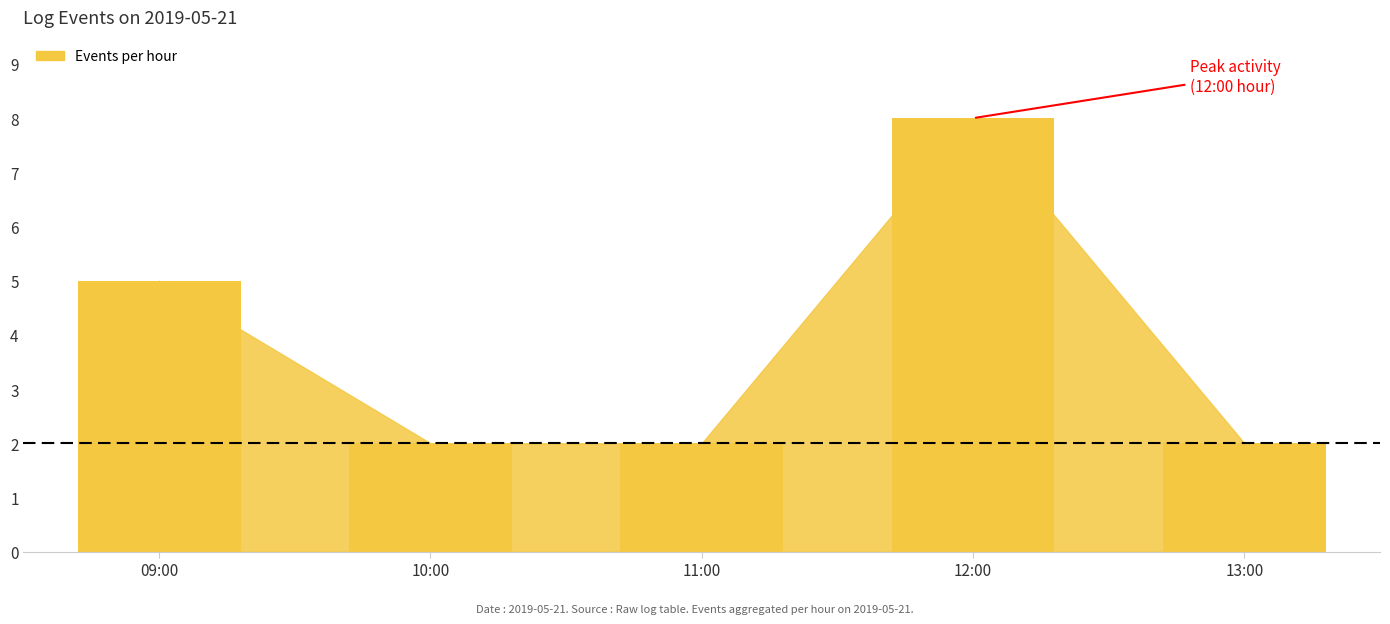

What is the difference between the maximum and minimum values?

6